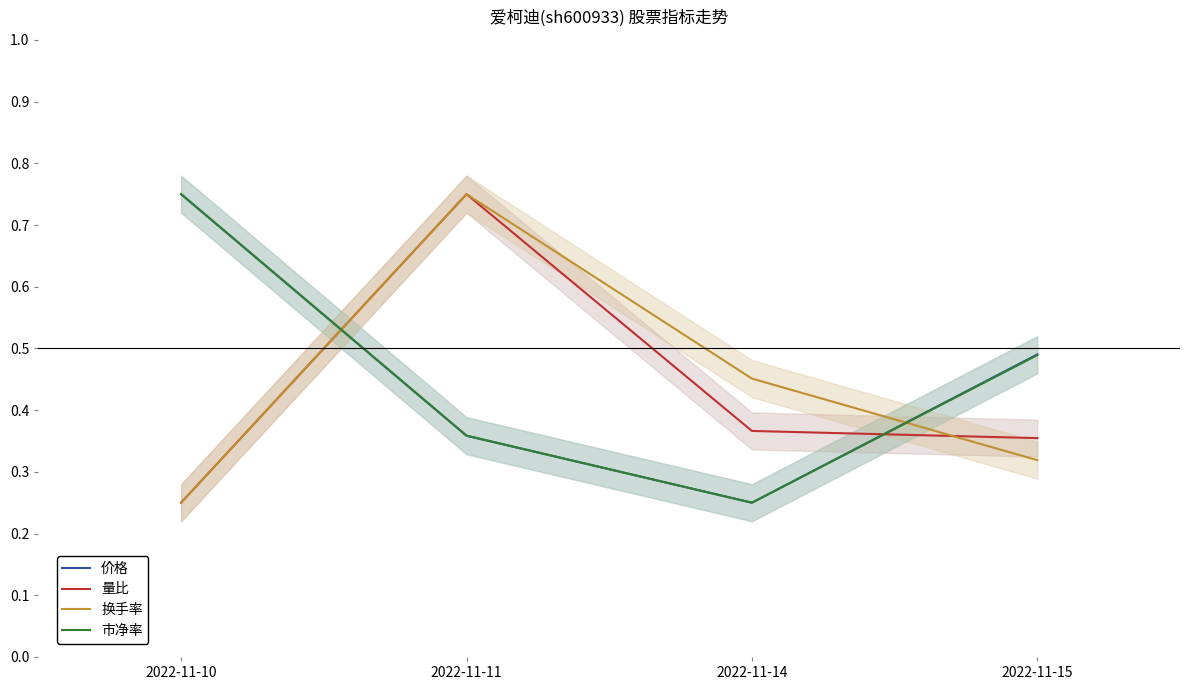

Which series has the widest spread of values?

价格